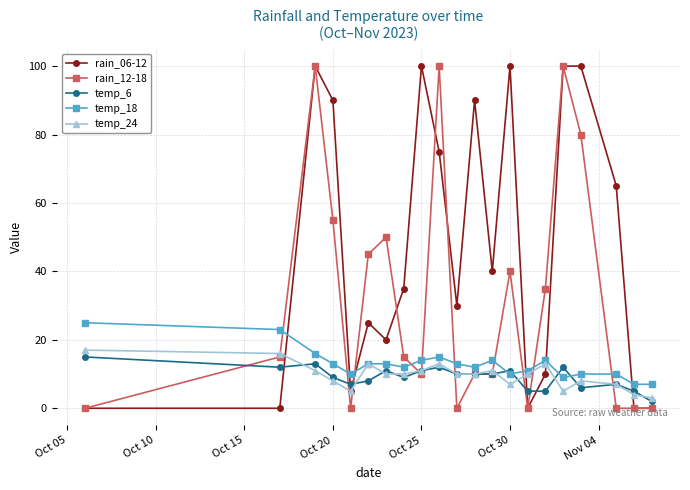

At how many categories does at least one series exceed 78?

8